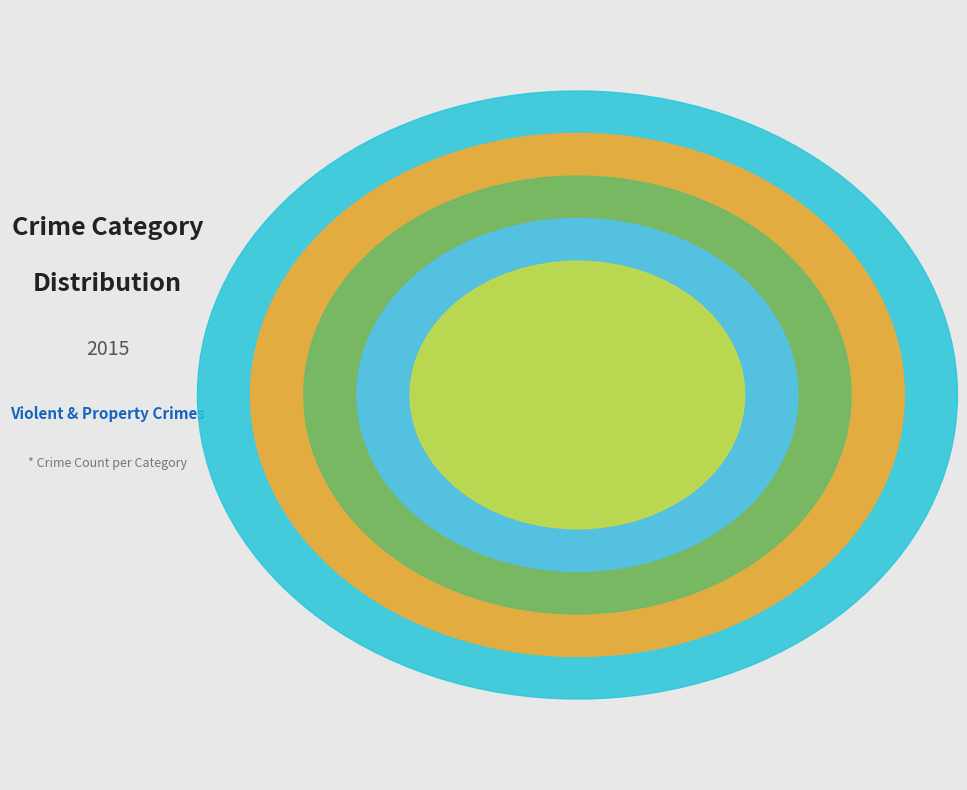

To the nearest percent, what portion does Aggravated Assault represent?

5%